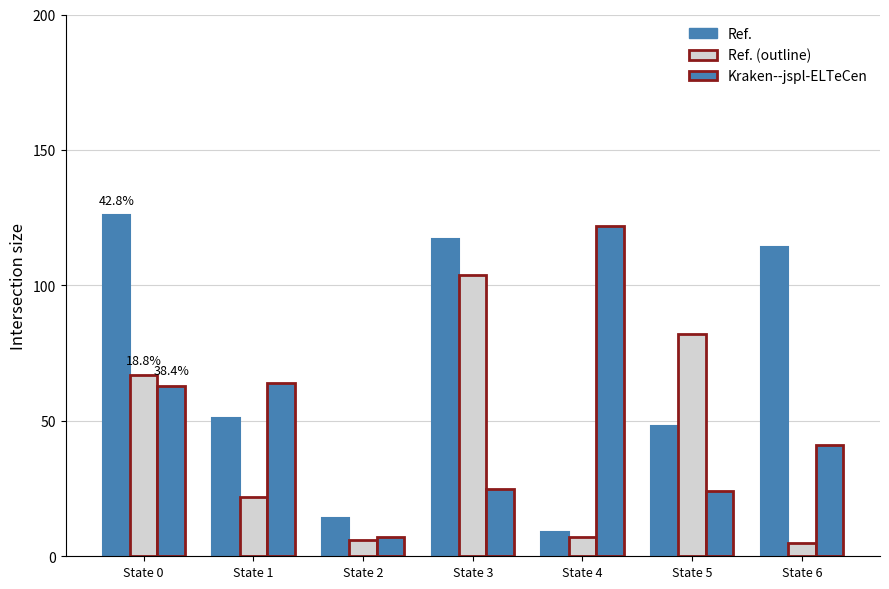

How many categories are shown in the chart?

7